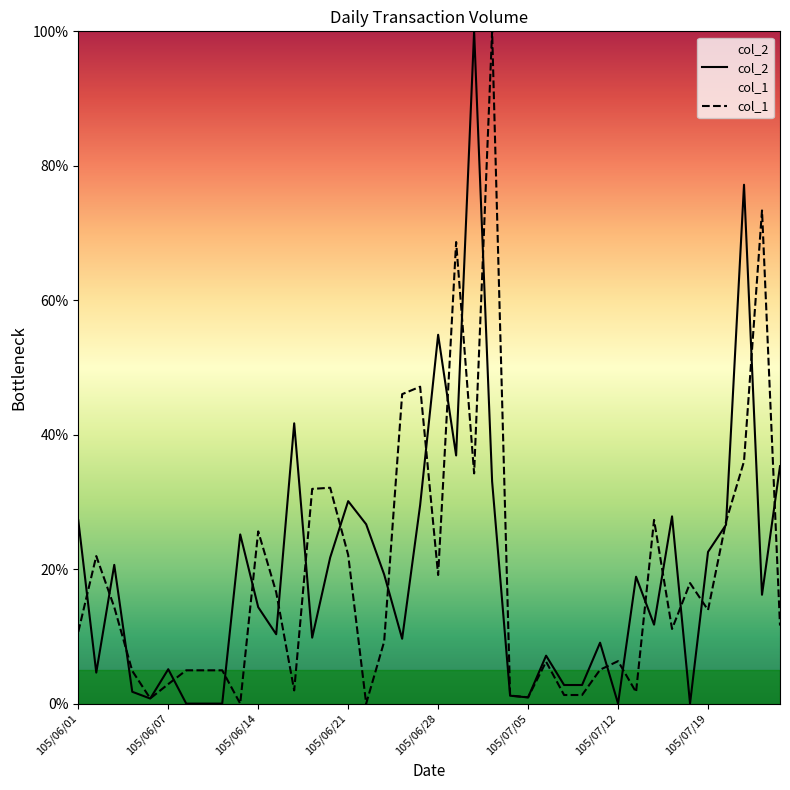

What is the difference between the col_1 values at 22 and 34?

16.3